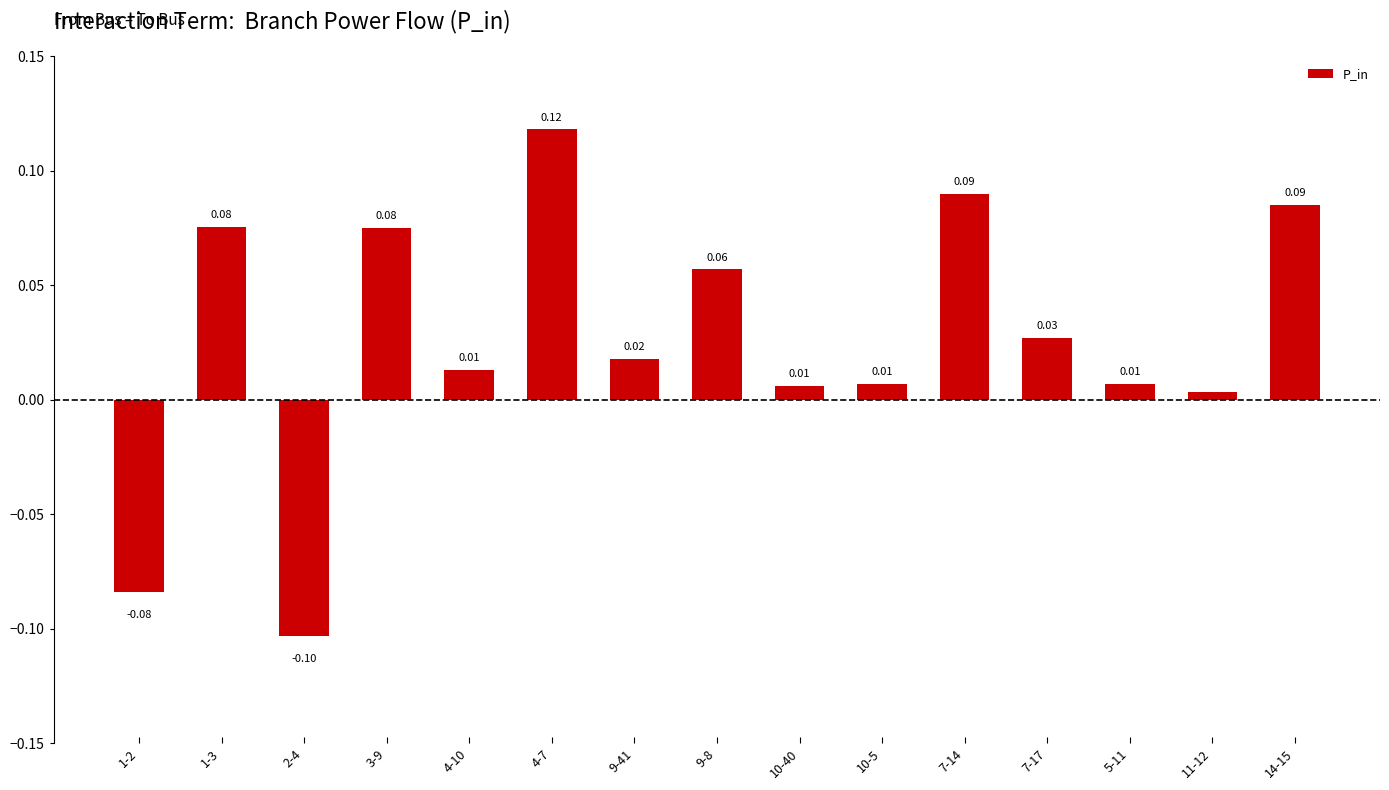

Which has a higher value, 1-2 or 9-41?

9-41